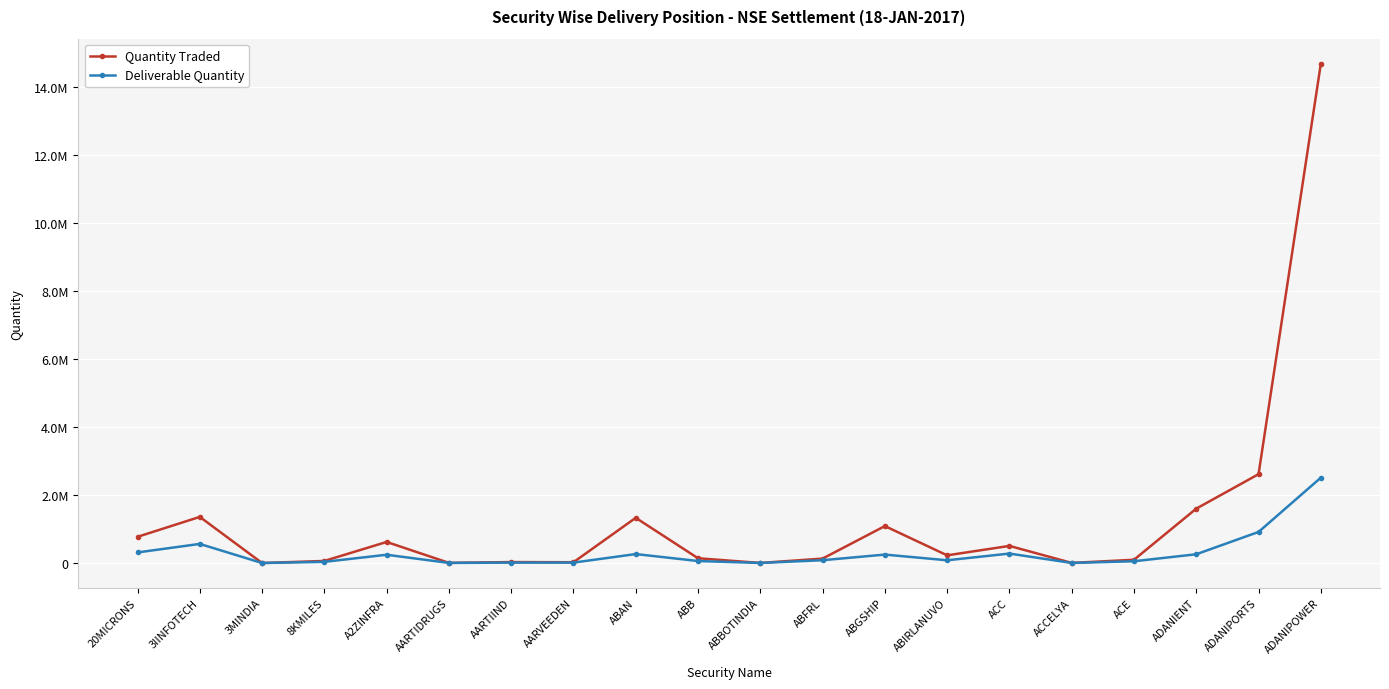

Which series has the largest total across all categories?

Quantity Traded